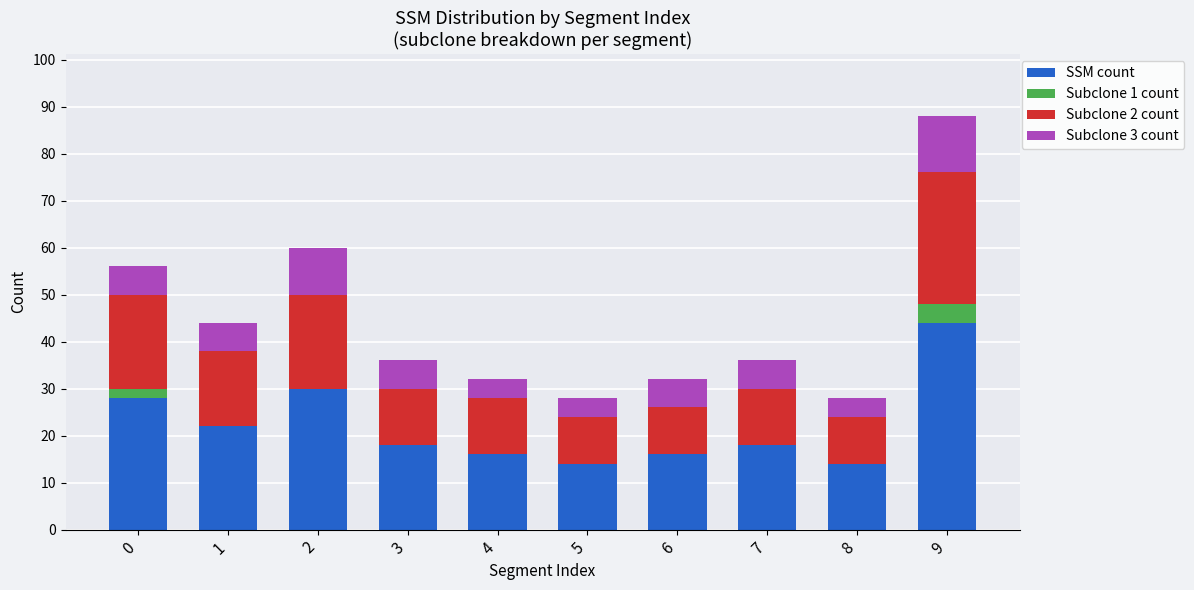

The SSM count series shows 20 at 8. True or false?

False